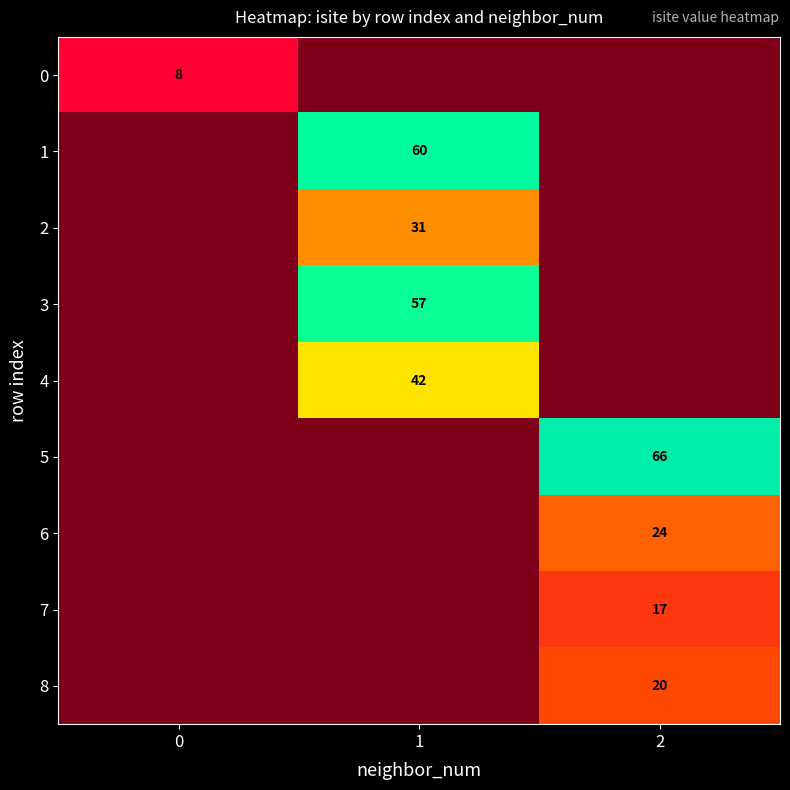

What is the difference between the highest and lowest values at 1?

60